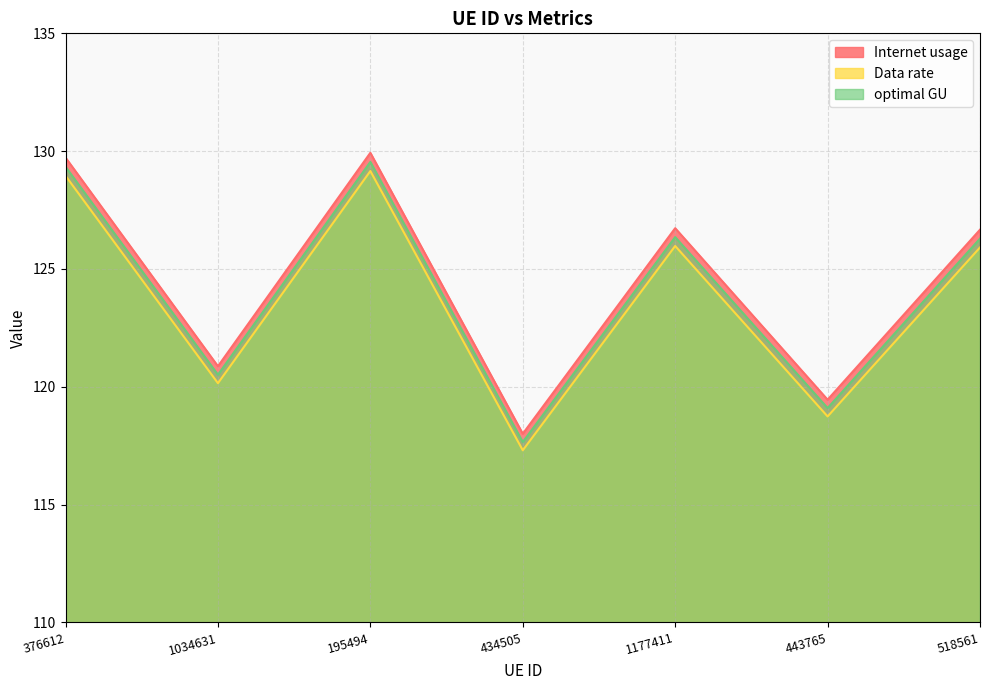

At which category does the chart reach its minimum across all series?

434505